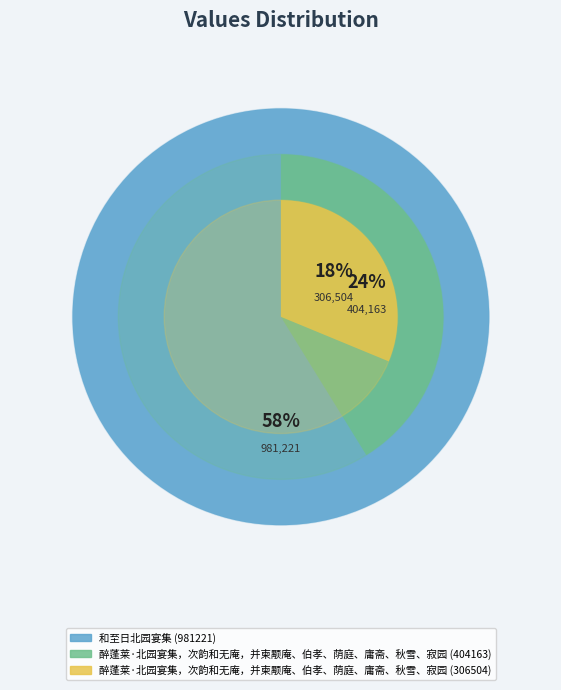

What is the smallest slice in the pie chart?

醉蓬莱·北园宴集，次韵和无庵，并柬颙庵、伯孝、荫庭、庸斋、秋雪、寂园 (306504)